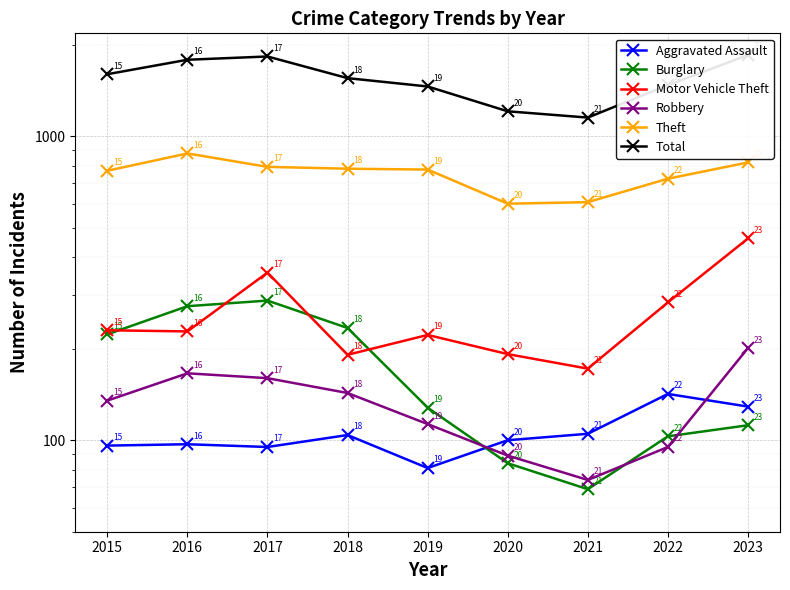

Reading left to right, extract all data points from this chart.

Aggravated Assault: 2015=96	2016=97	2017=95	2018=104	2019=81	2020=100	2021=105	2022=142	2023=129
Burglary: 2015=223	2016=276	2017=288	2018=234	2019=128	2020=84	2021=69	2022=103	2023=112
Motor Vehicle Theft: 2015=230	2016=228	2017=356	2018=191	2019=222	2020=192	2021=172	2022=284	2023=461
Robbery: 2015=135	2016=166	2017=160	2018=143	2019=113	2020=89	2021=74	2022=95	2023=201
Theft: 2015=770	2016=878	2017=793	2018=782	2019=777	2020=600	2021=607	2022=725	2023=820
Total: 2015=1600	2016=1785	2017=1830	2018=1553	2019=1458	2020=1208	2021=1152	2022=1473	2023=1850